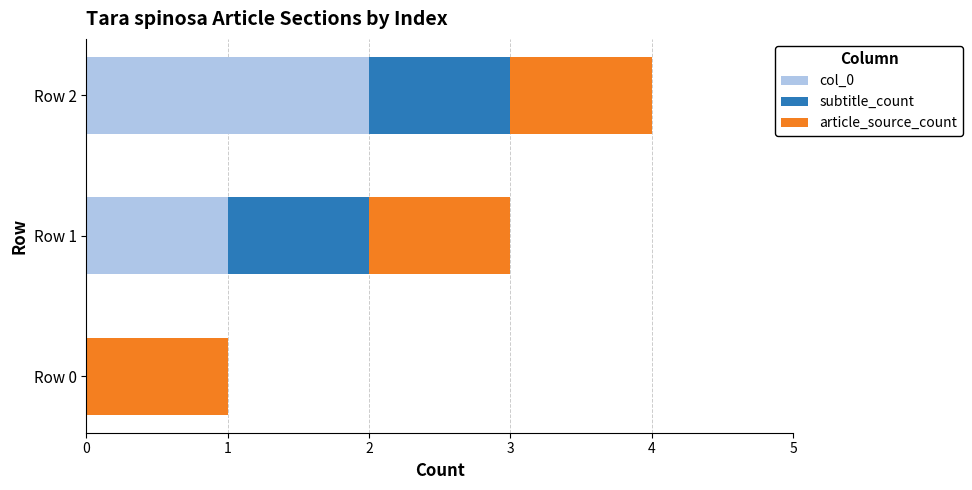

Is it true that col_0 equals -1 at Row 0?

False